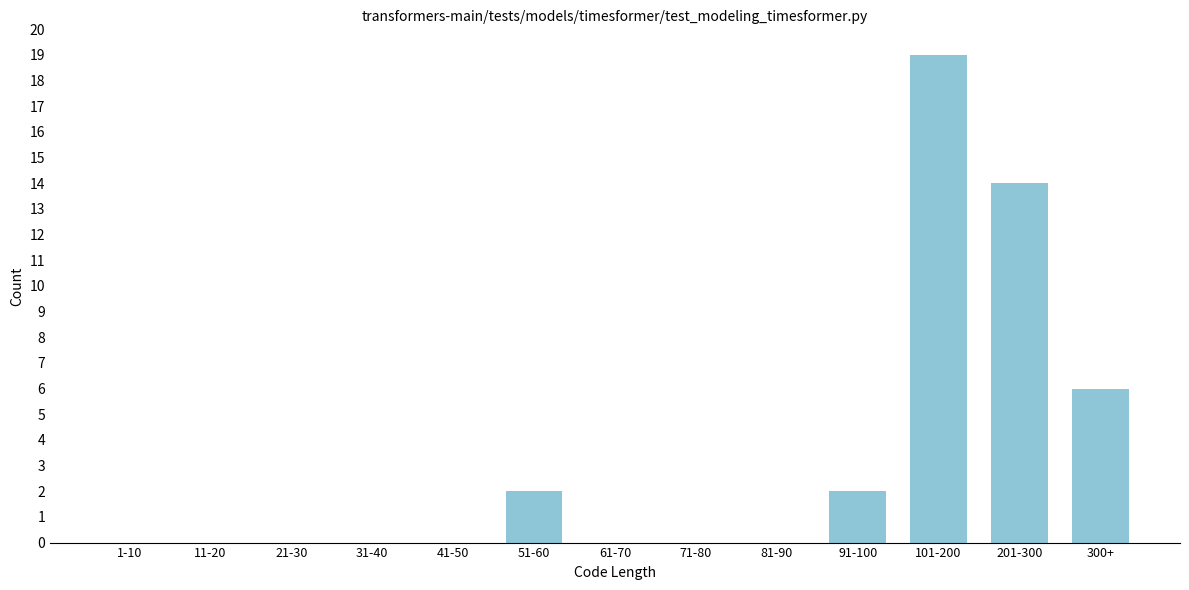

Reading right to left, extract all data points from this chart.

300+=6	201-300=14	101-200=19	91-100=2	81-90=0	71-80=0	61-70=0	51-60=2	41-50=0	31-40=0	21-30=0	11-20=0	1-10=0